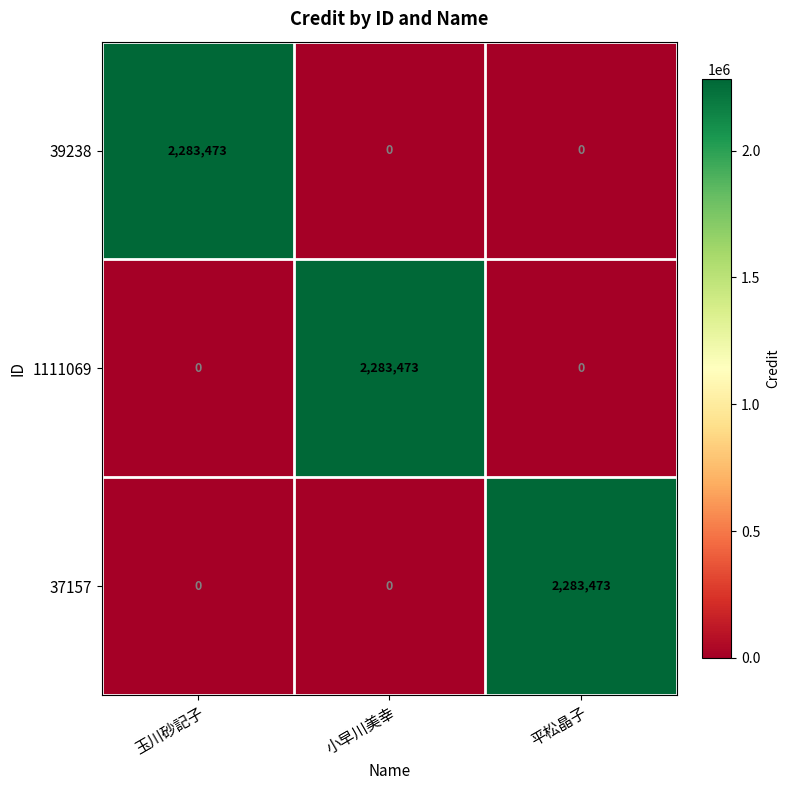

Reading left to right, what are all the values shown in this chart?

39238: 2283473	0	0
1111069: 0	2283473	0
37157: 0	0	2283473